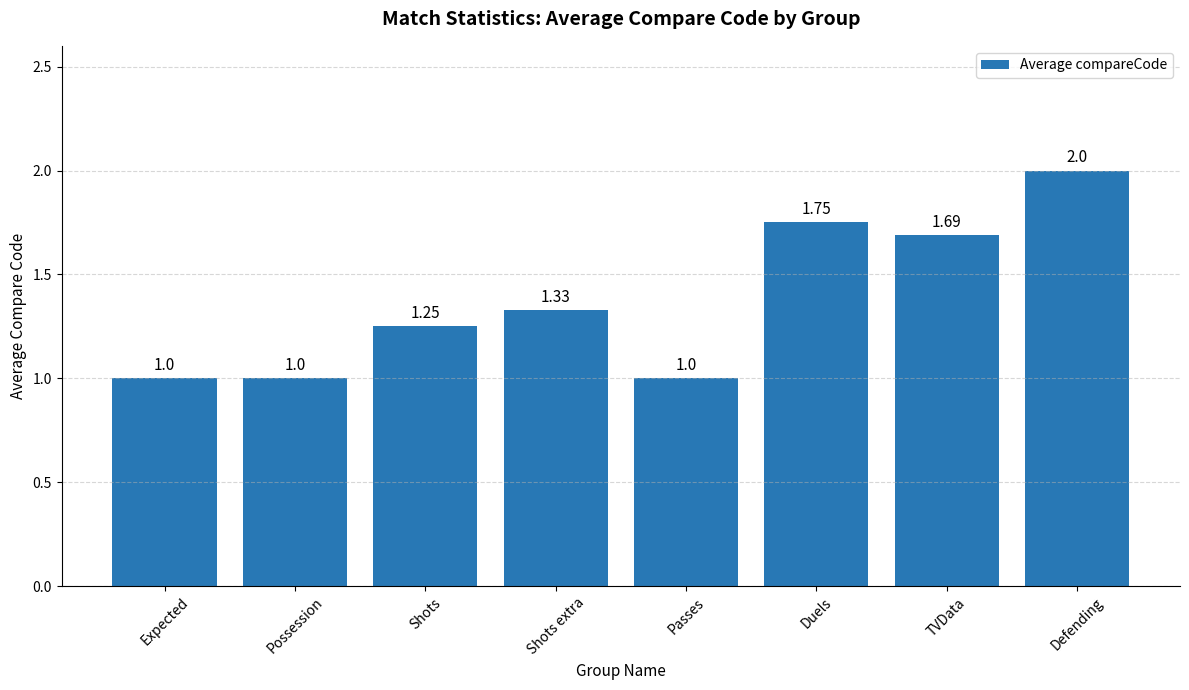

What is the difference between the values at Shots extra and Defending?

0.7